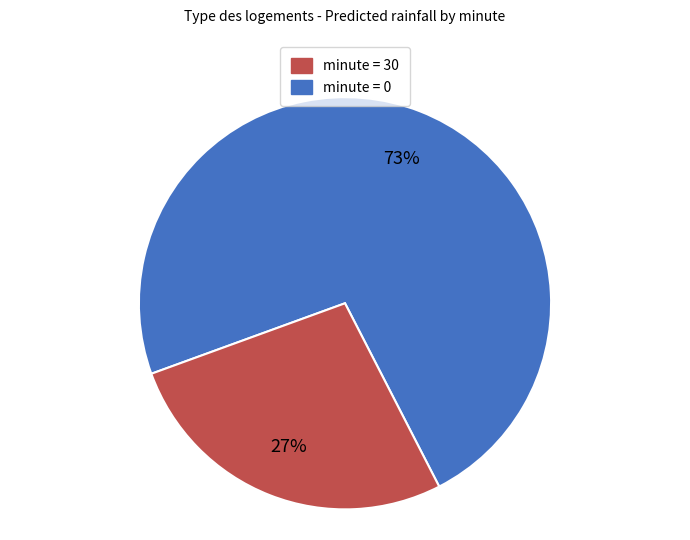

To the nearest percent, what is the average slice percentage?

50%